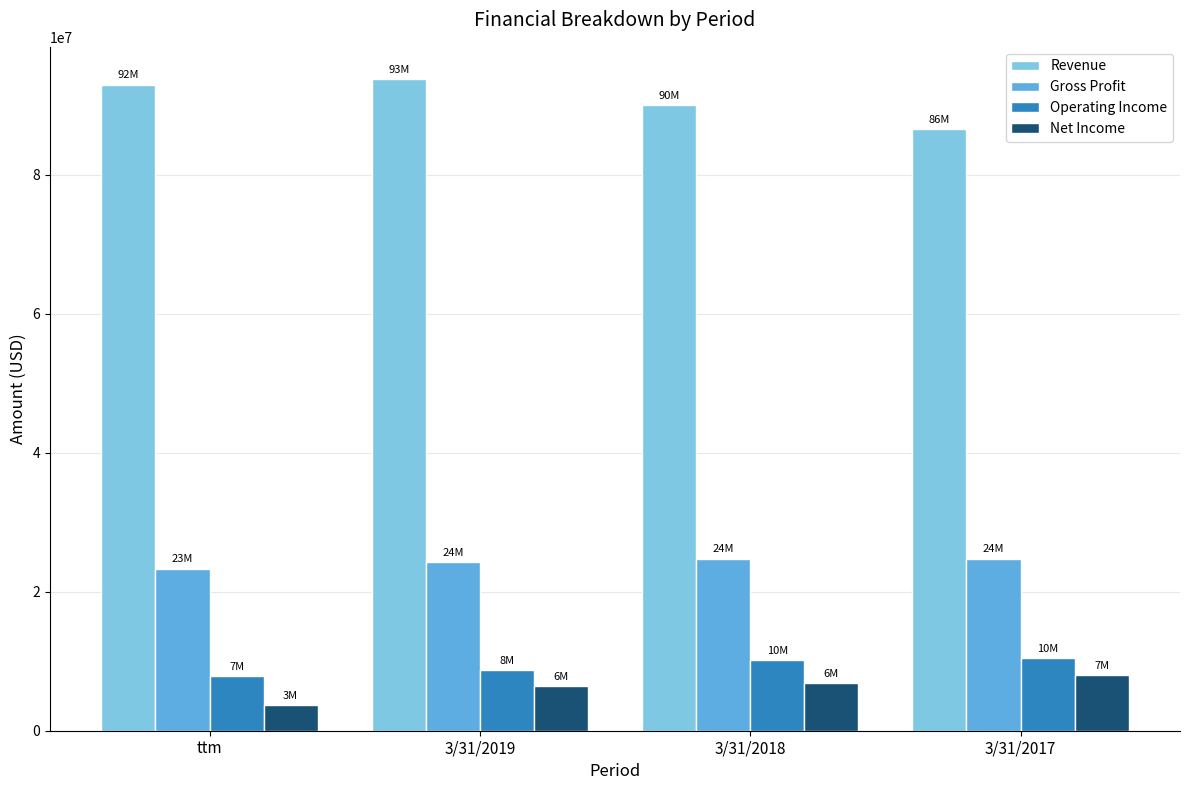

Is the value of Operating Income at 3/31/2019 greater than the value of Revenue at ttm?

No